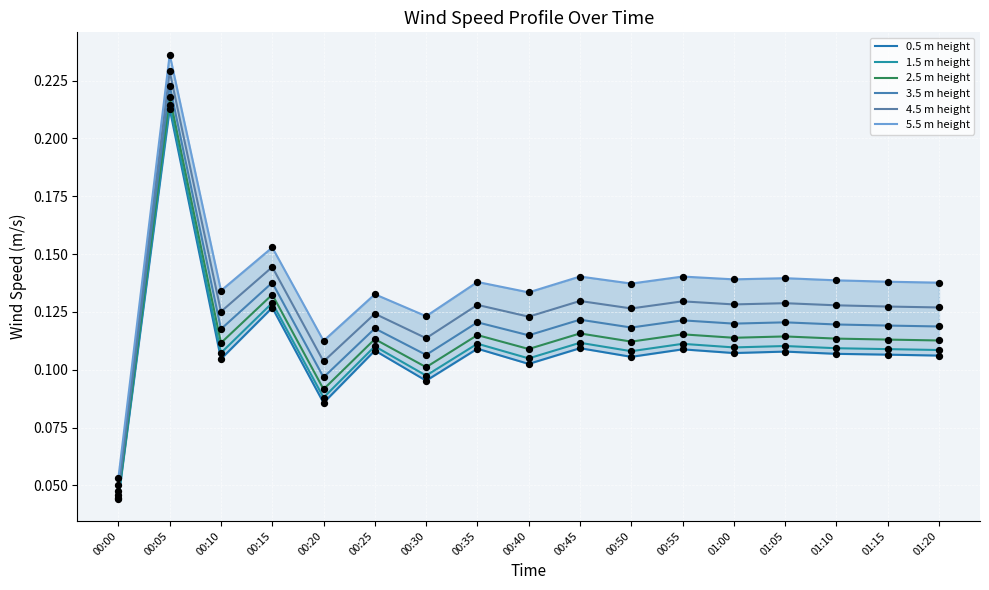

Which series contains the highest Y value?

5.5 m height